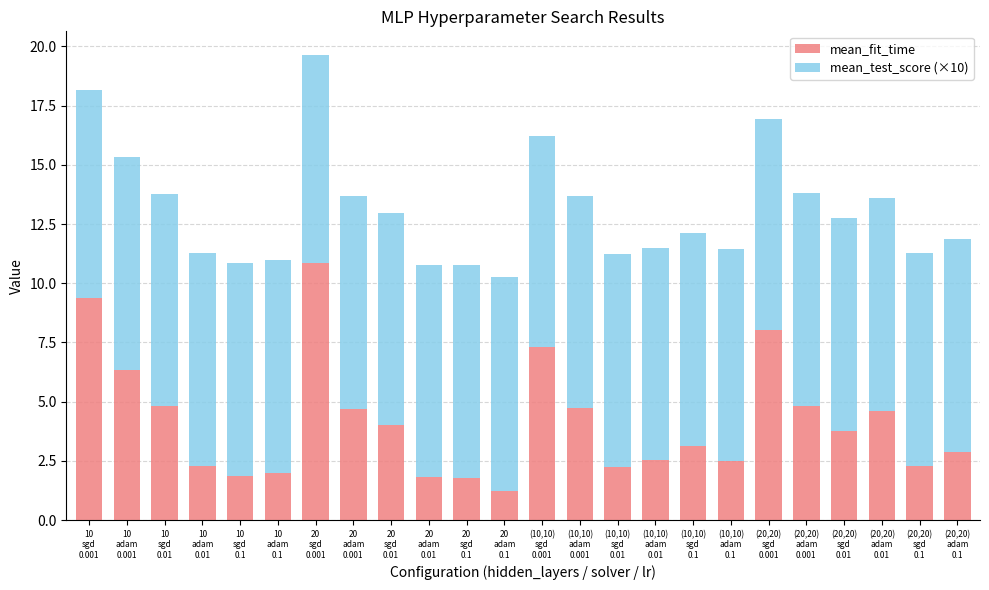

At which label does mean_fit_time reach its minimum?

20
adam
0.1